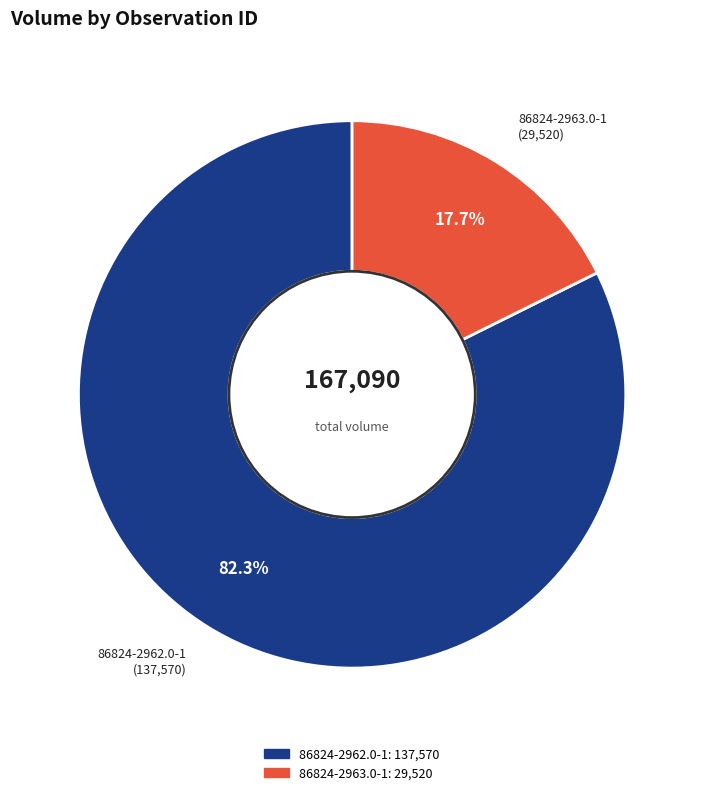

How many slices are in this pie chart?

2